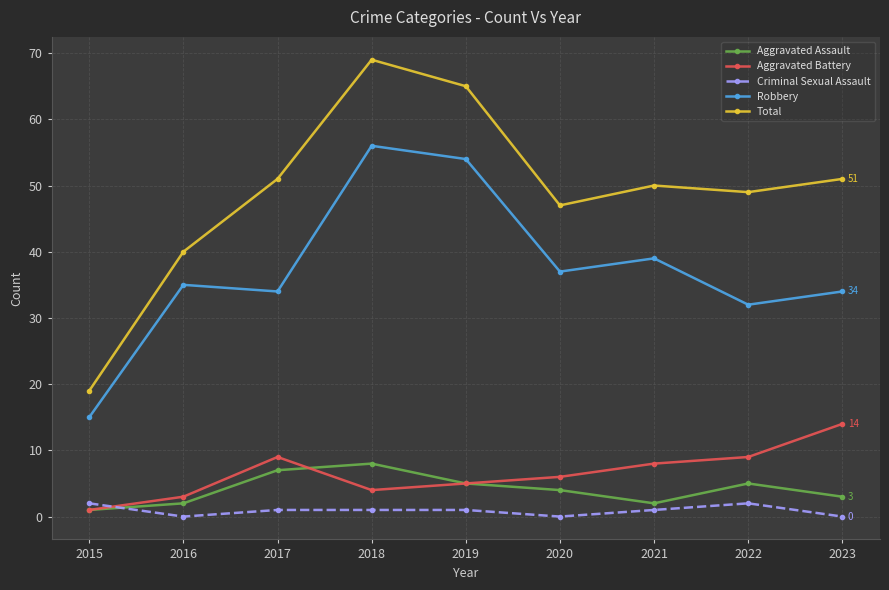

At which category does the chart reach its peak across all series?

2018